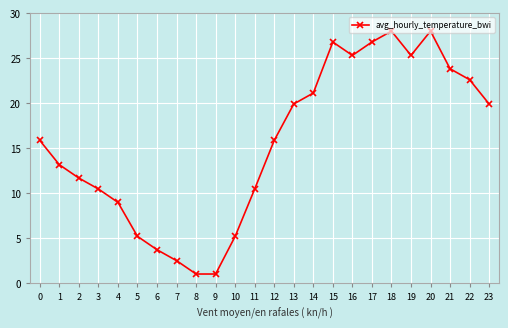

Between 10 and 22, which is larger?

22